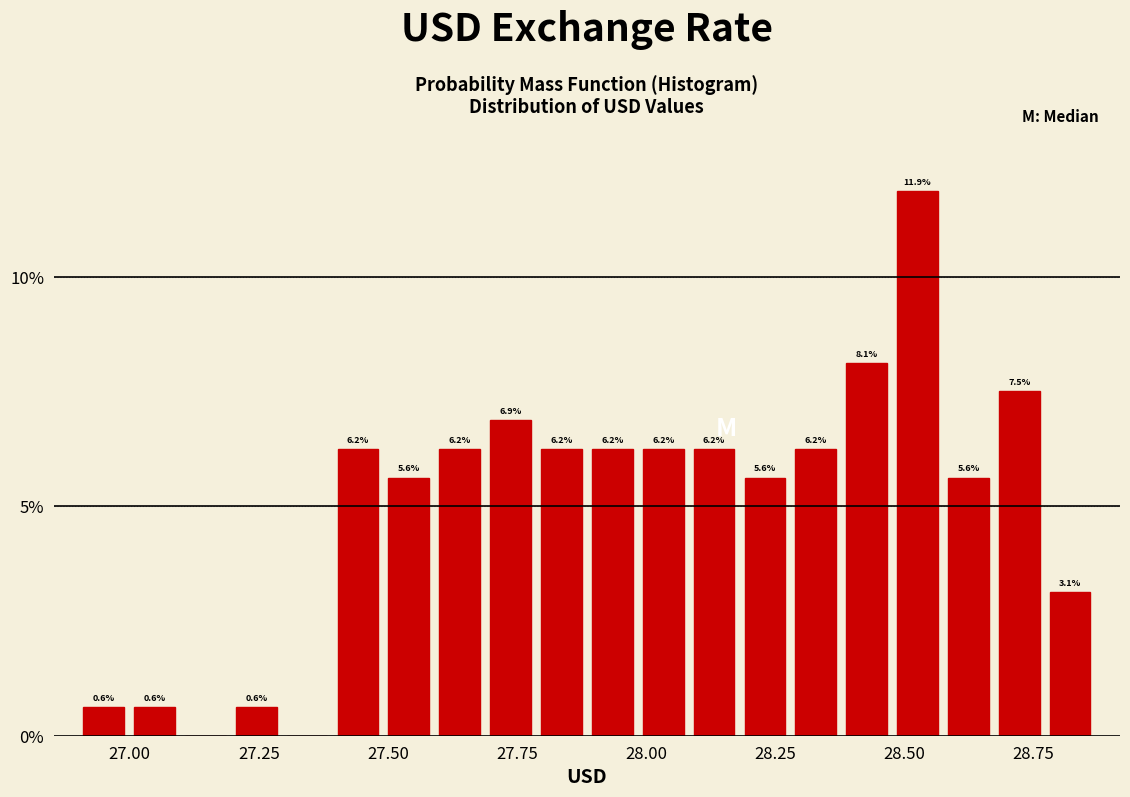

Read against the x-axis, roughly where is the centre of the tallest bar?

28.55